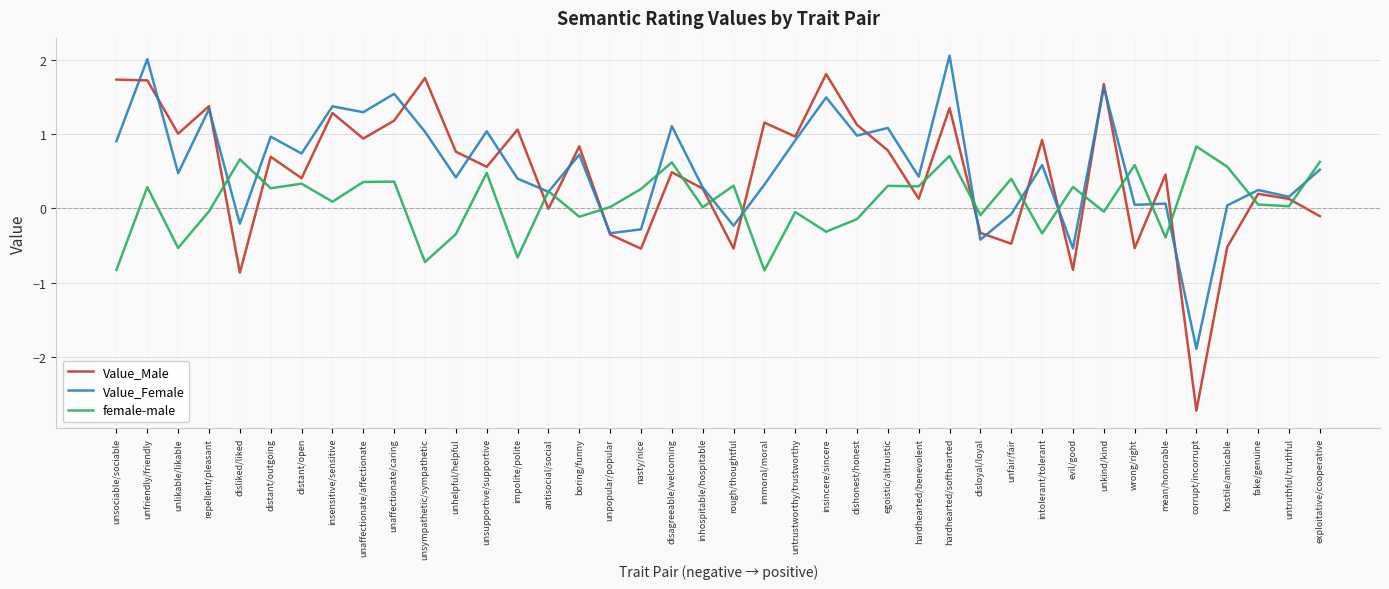

Is this an area chart (filled region under the line)?

No